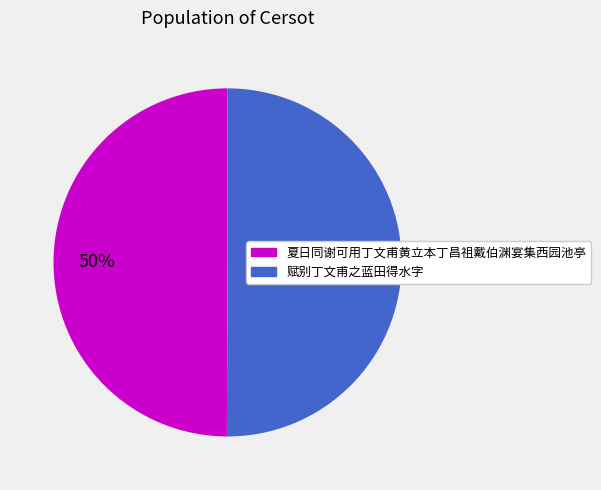

To the nearest percent, what percentage of the pie is 赋别丁文甫之蓝田得水字?

50%